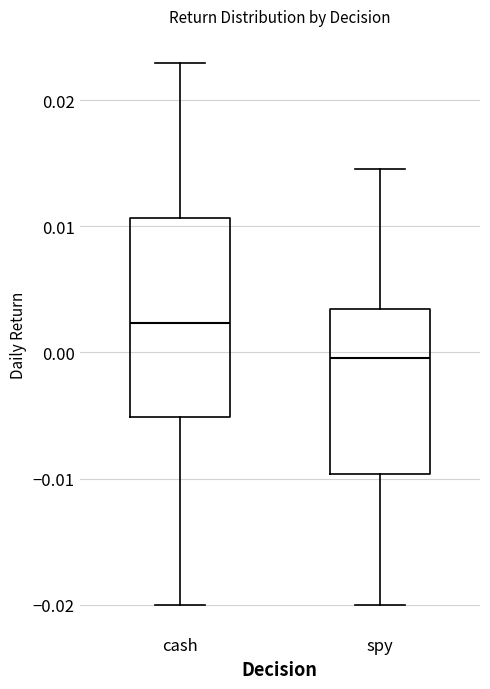

Reading left to right, transcribe this box plot: for each box, give where its median line is, the range the box spans, and where its two whiskers end, as read against the y-axis. The values are not printed on the chart, so give them approximately, as read against the axis.

cash: median 0.002, box -0.005 to 0.011, whiskers -0.020 to 0.023
spy: median 0.000, box -0.010 to 0.003, whiskers -0.020 to 0.015